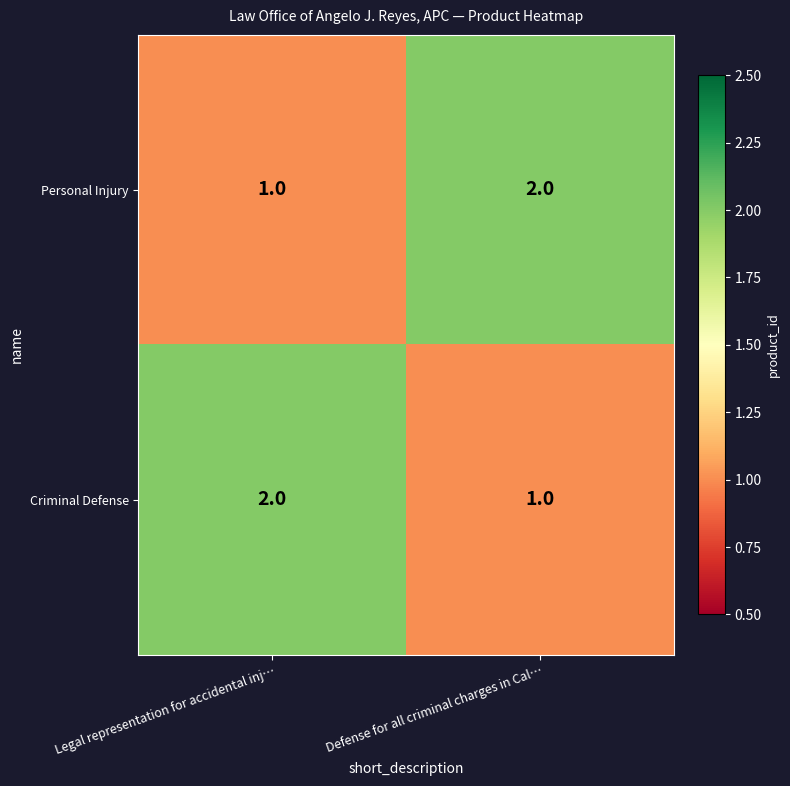

Where is Criminal Defense nearest to the value 1?

Defense for all criminal charges in Cal…